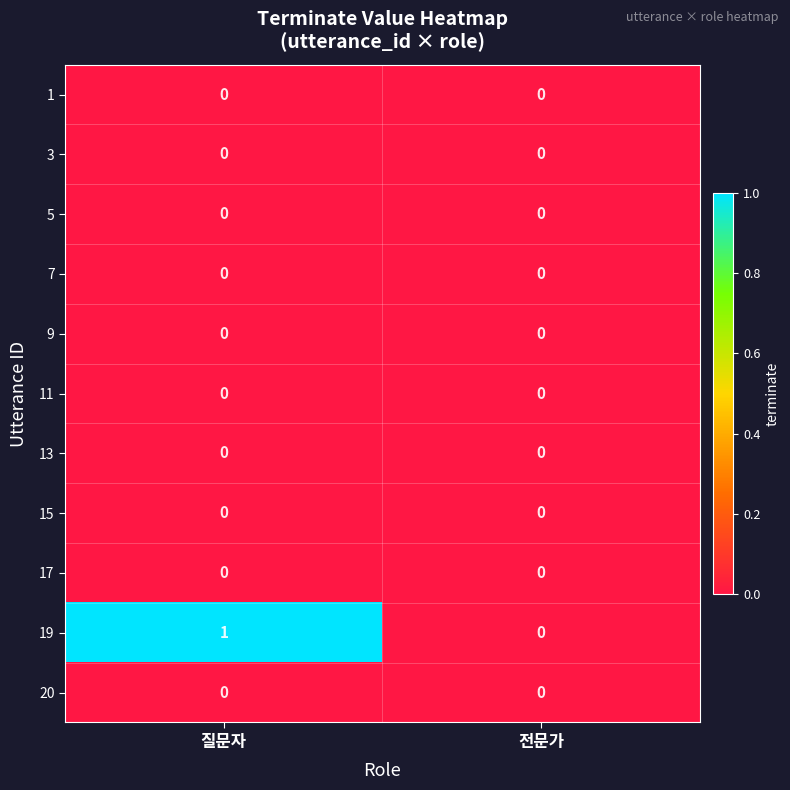

What is the greatest value displayed?

1